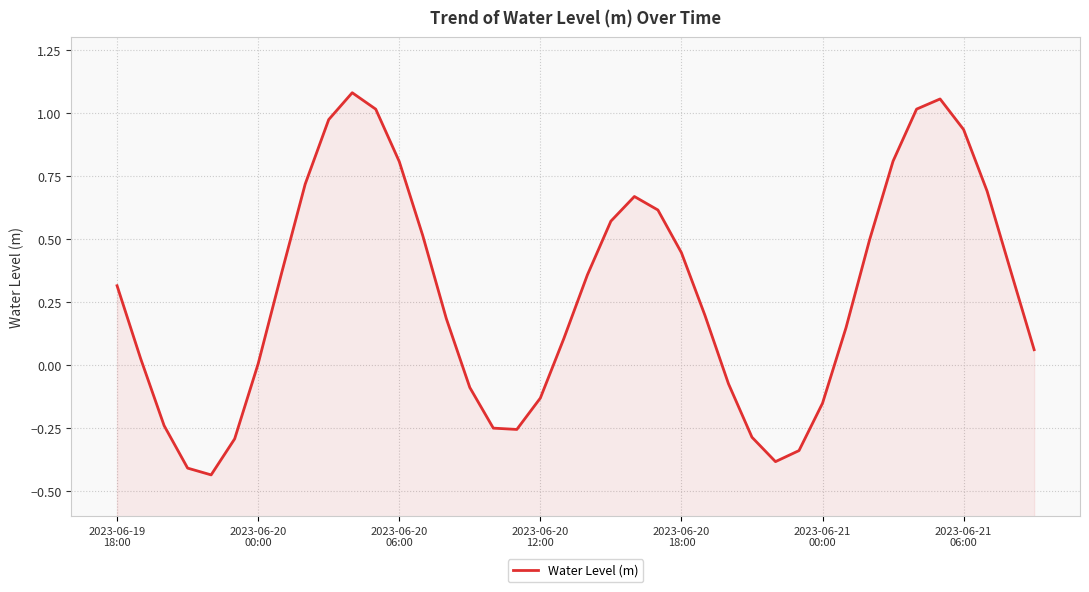

Count the number of categories in the chart.

40